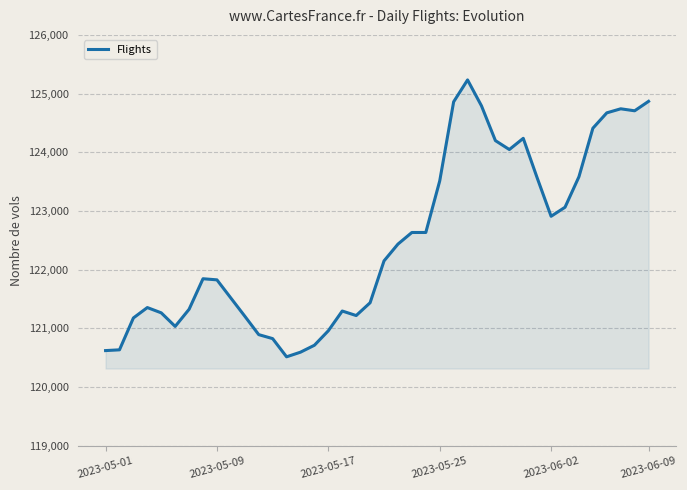

What is the greatest value displayed?

125233